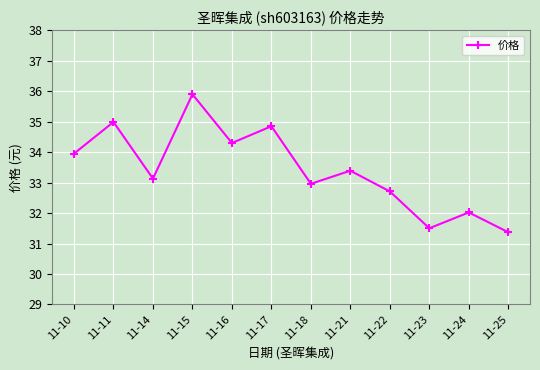

True or false: the data shows 34.3 at 11-16.

True